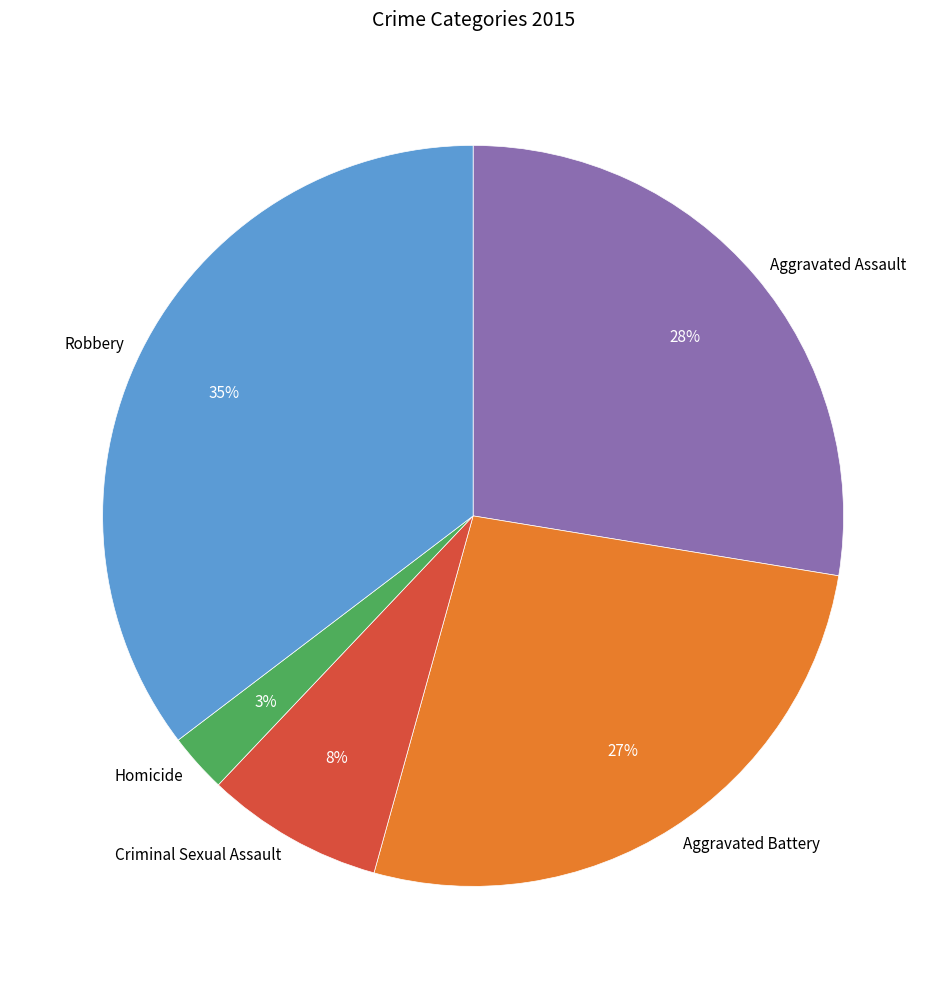

Approximately how many times larger is the value at Homicide compared to Aggravated Battery?

0.1